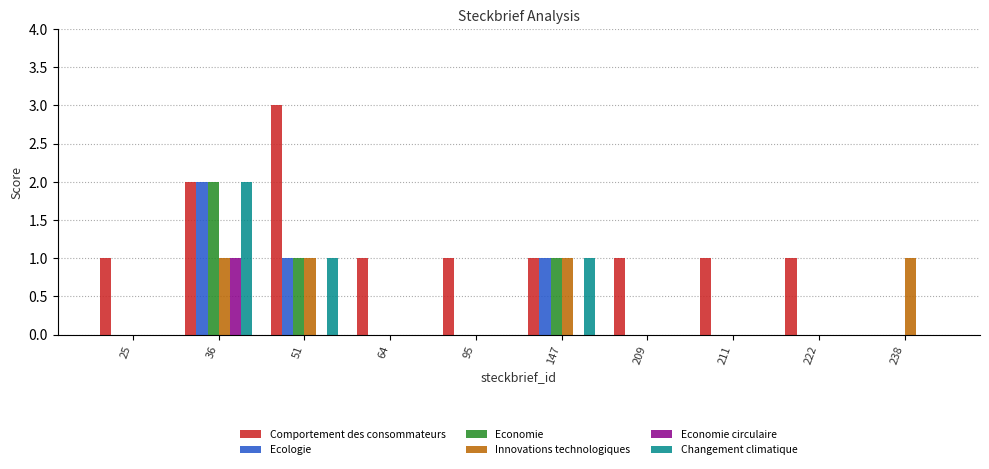

Reading right to left, transcribe all the data shown in this chart.

Comportement des consommateurs: 238=0	222=1	211=1	209=1	147=1	95=1	64=1	51=3	36=2	25=1
Ecologie: 238=0	222=0	211=0	209=0	147=1	95=0	64=0	51=1	36=2	25=0
Economie: 238=0	222=0	211=0	209=0	147=1	95=0	64=0	51=1	36=2	25=0
Innovations technologiques: 238=1	222=0	211=0	209=0	147=1	95=0	64=0	51=1	36=1	25=0
Economie circulaire: 238=0	222=0	211=0	209=0	147=0	95=0	64=0	51=0	36=1	25=0
Changement climatique: 238=0	222=0	211=0	209=0	147=1	95=0	64=0	51=1	36=2	25=0